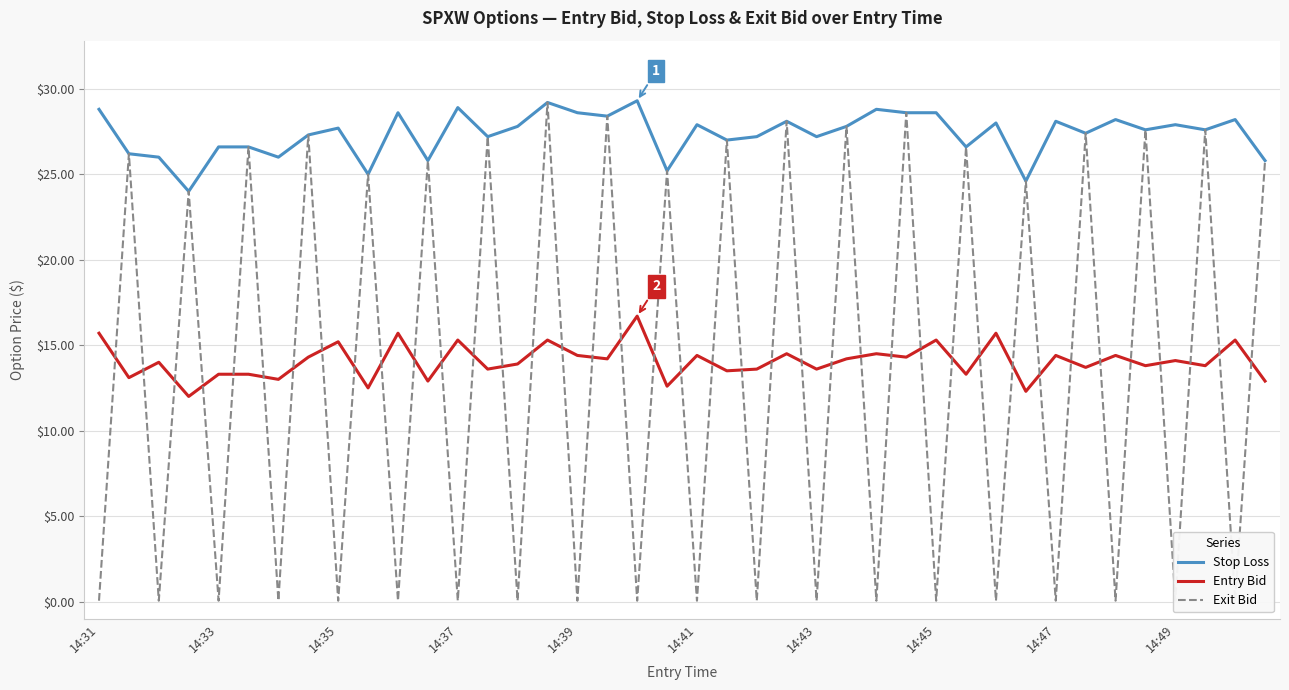

True or false: Stop Loss and Entry Bid intersect in this chart.

False